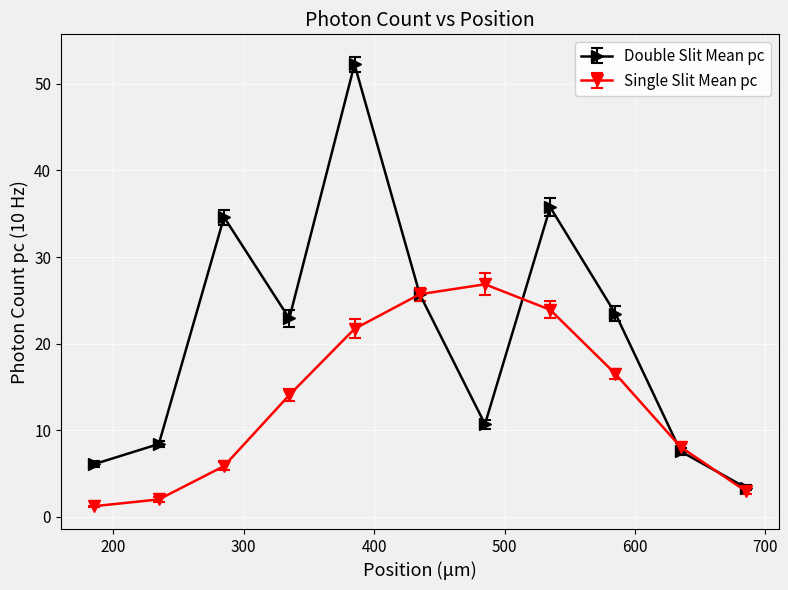

What are all the series names shown in the legend?

Double Slit Mean pc, Single Slit Mean pc